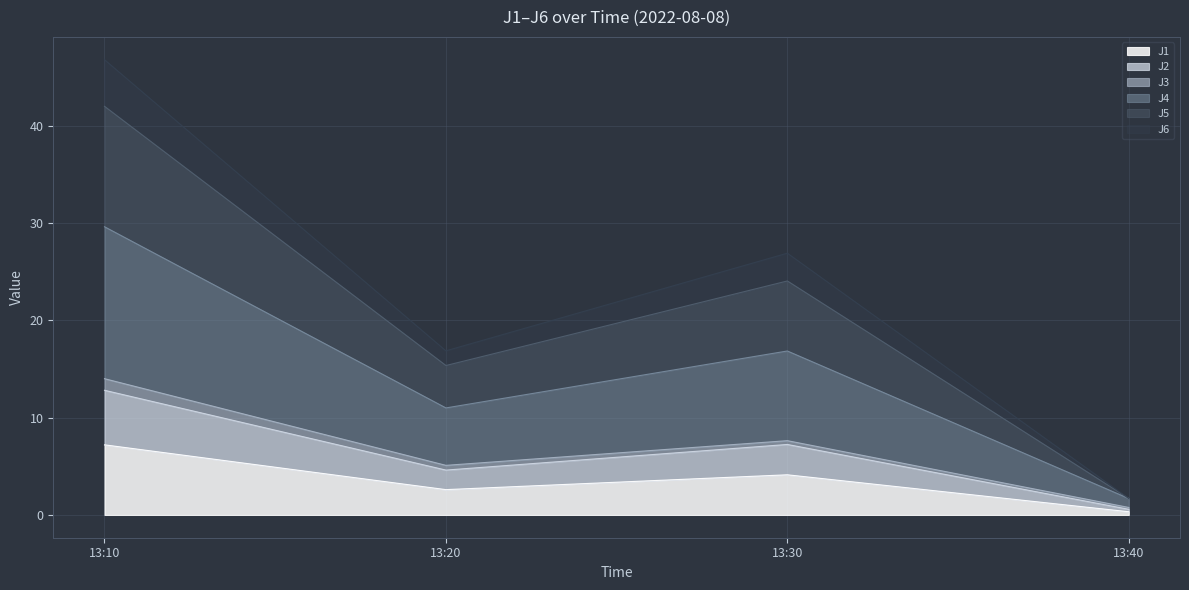

True or false: J6 and J4 intersect in this chart.

False